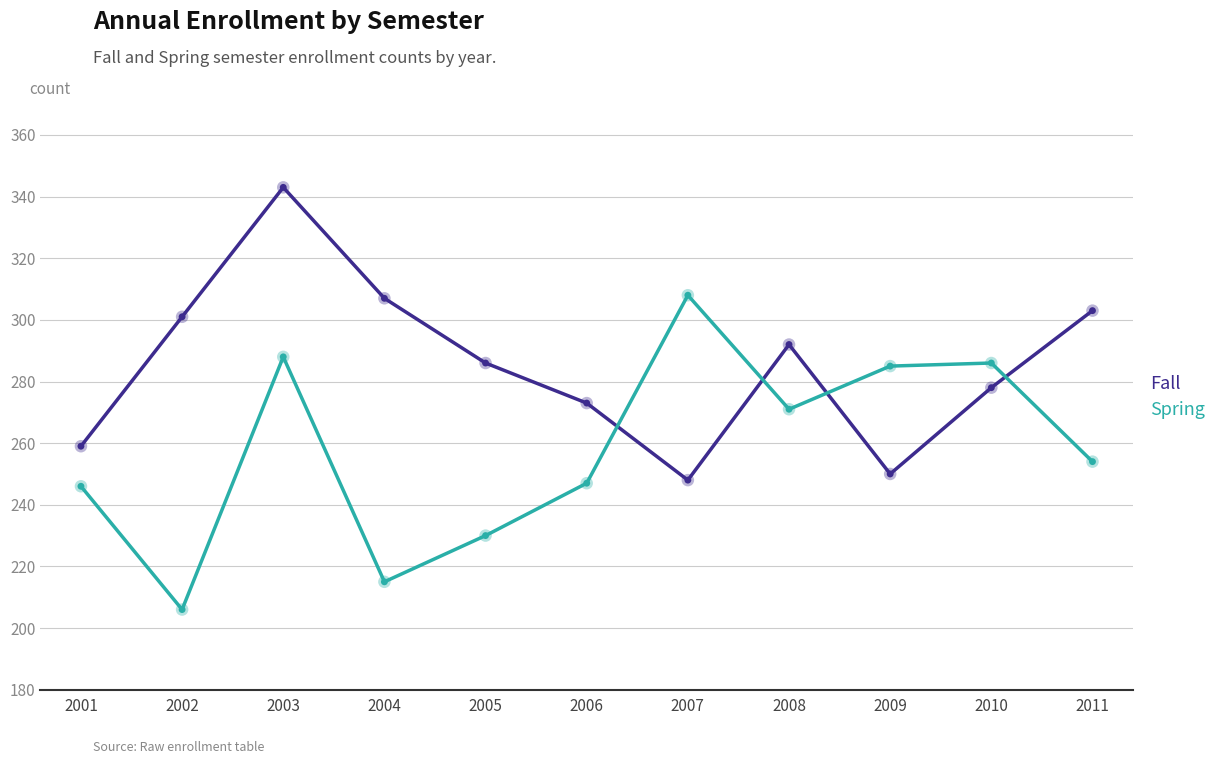

What are all the series names shown in the legend?

Fall, Spring